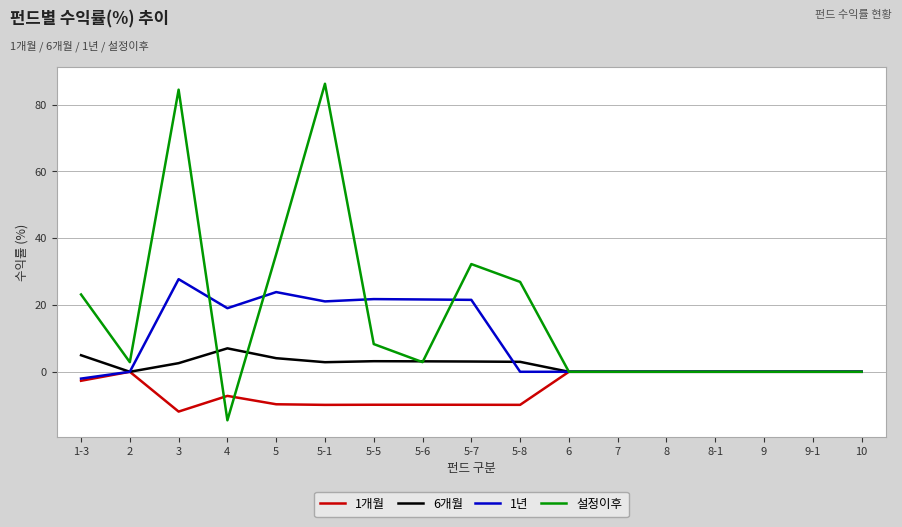

What is the difference between the second highest and second lowest values in the 설정이후 series?

84.5